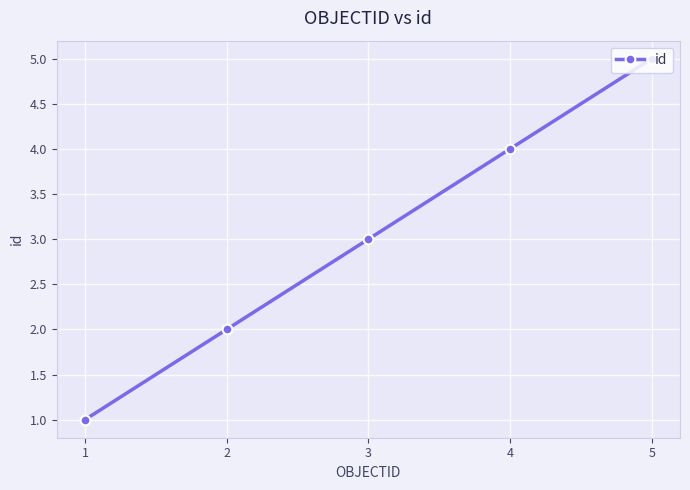

At which label is the value closest to 3?

3